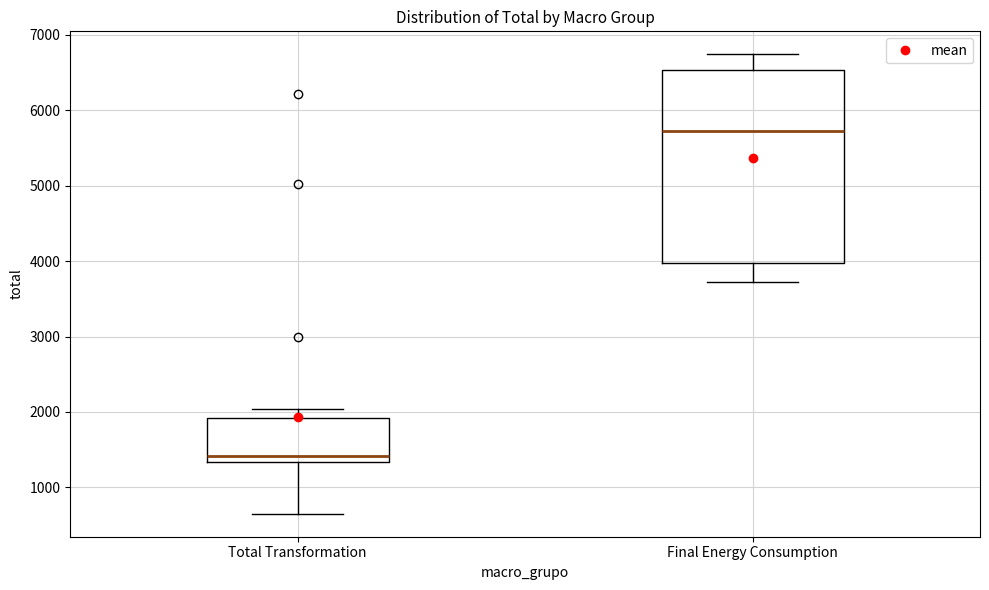

Where does the upper whisker of the box for Final Energy Consumption end on the y-axis? The values are not printed on the chart, so give them approximately, as read against the axis.

6700